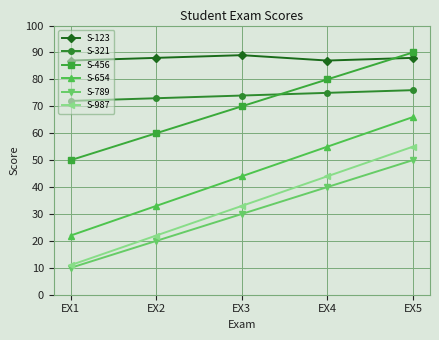

What is the spread (max minus min) of values at EX1?

77